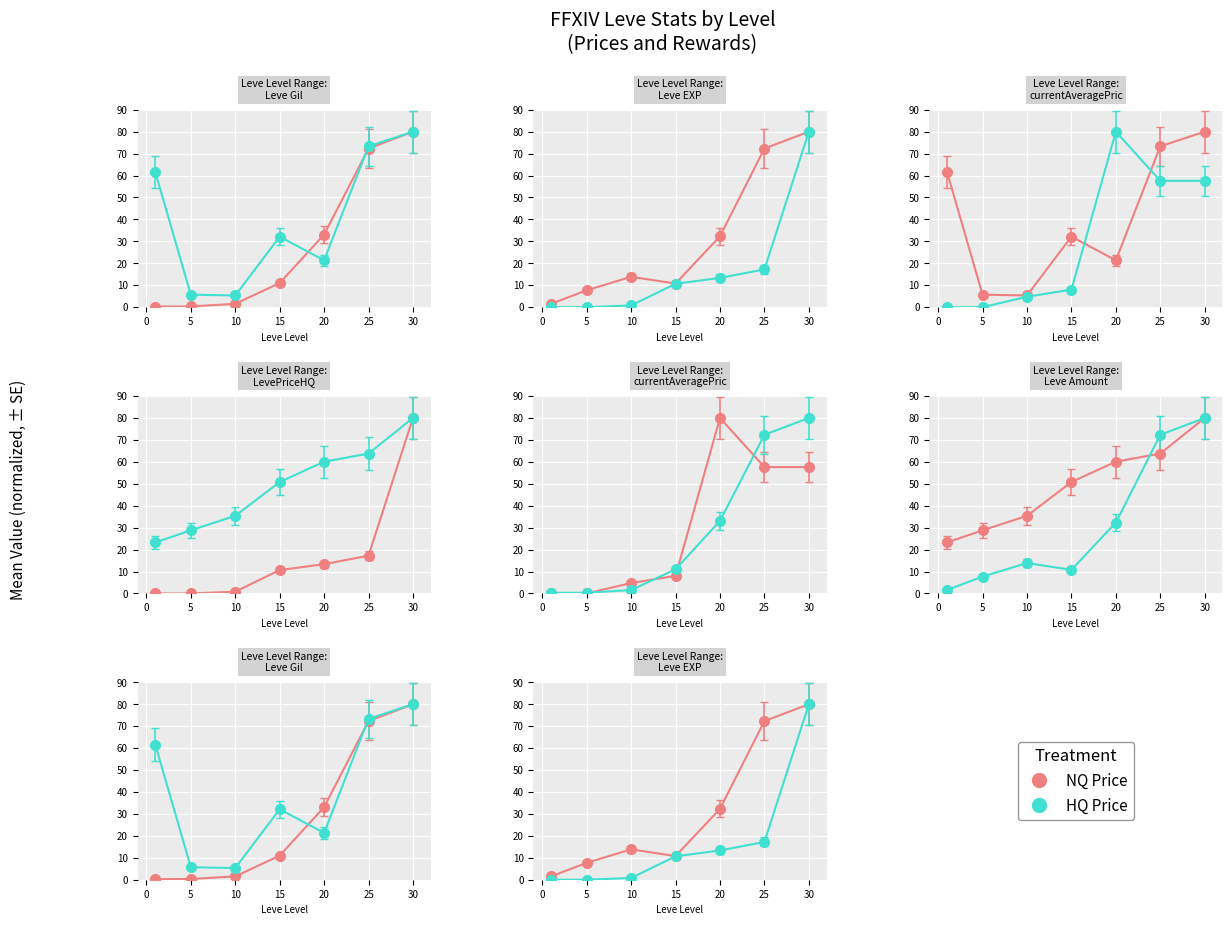

True or false: Leve EXP has more than 0 points higher than both neighbors.

True